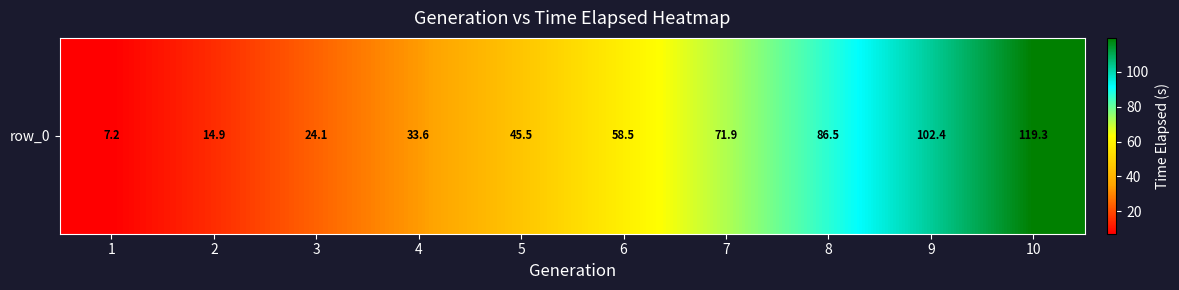

What is the change in value from 4 to 5?

+11.9